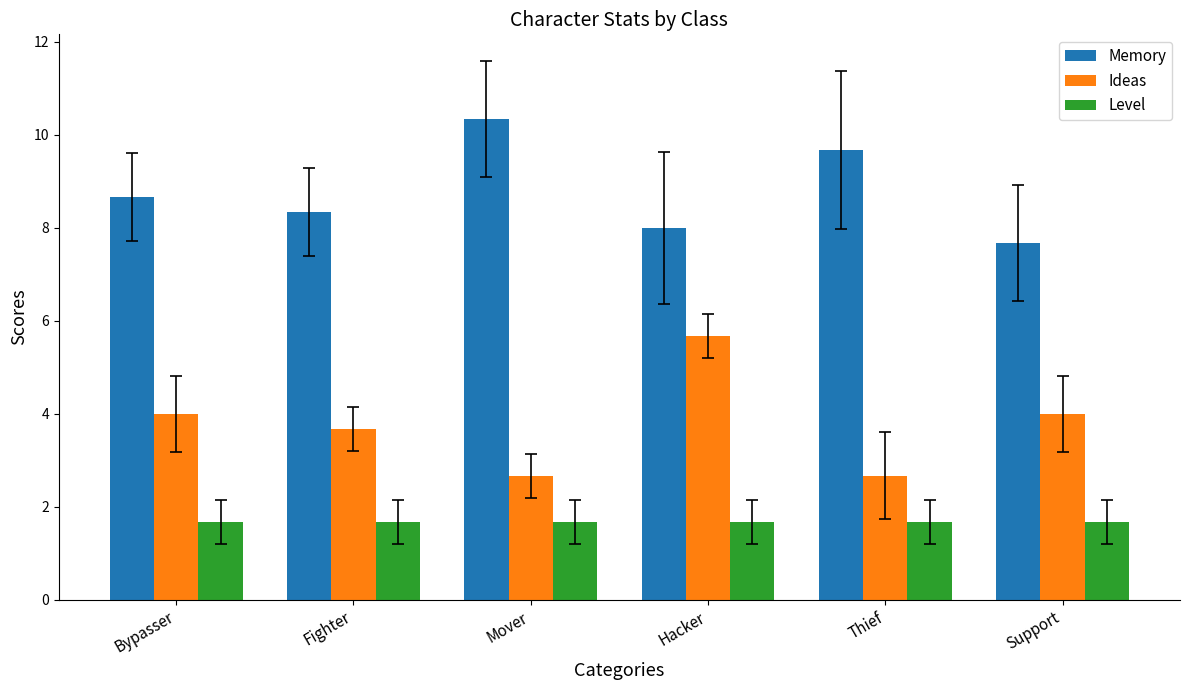

At which label is Memory closest to 9?

Bypasser